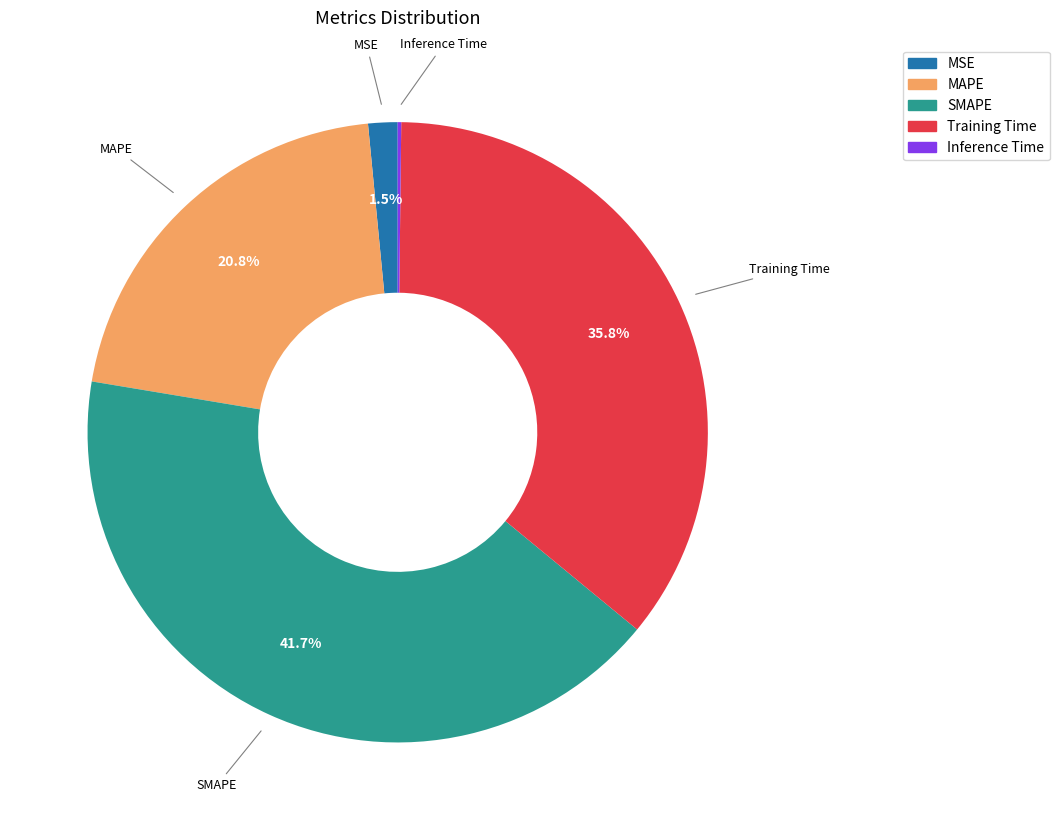

Which category has the biggest portion of the pie?

SMAPE